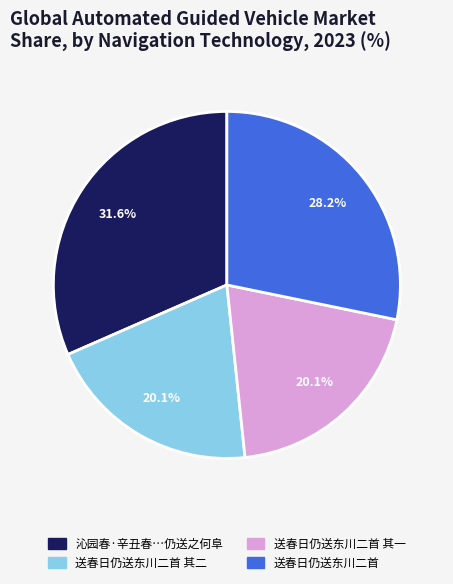

Which category has the biggest portion of the pie?

沁园春·辛丑春…仍送之何阜